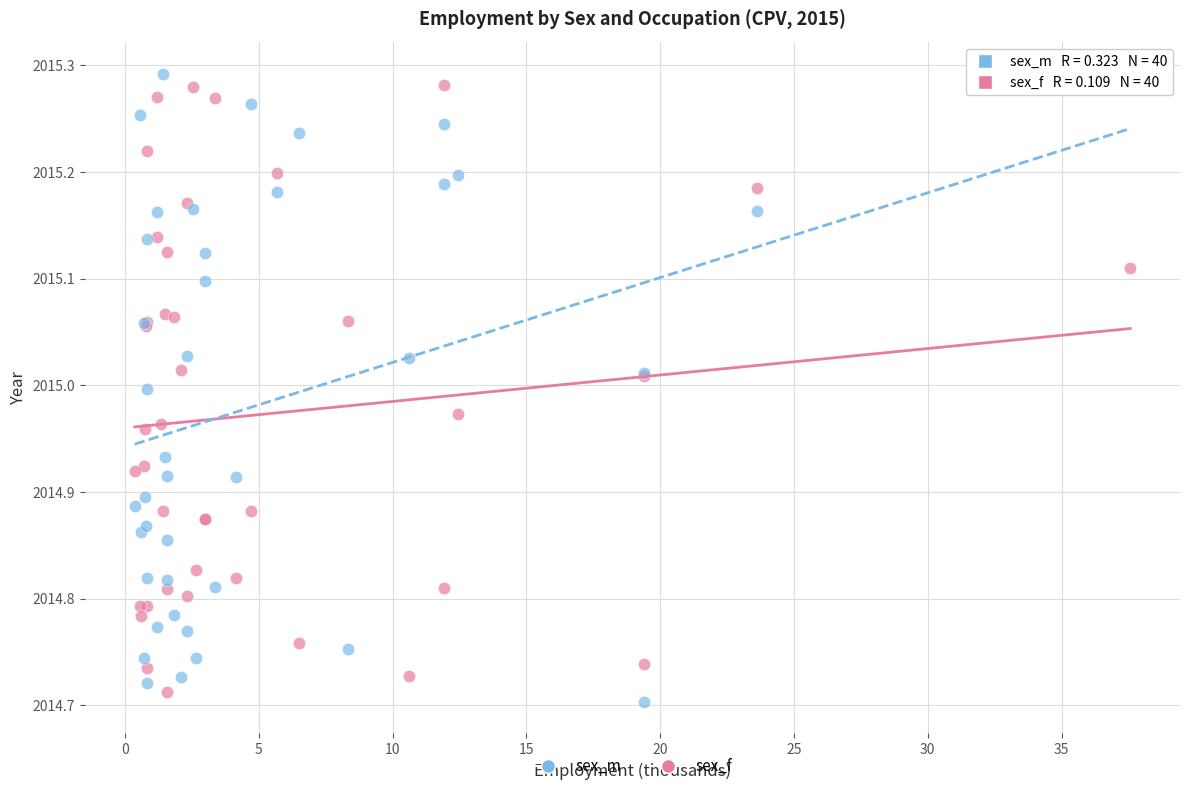

Which series contains the lowest Y value?

sex_m